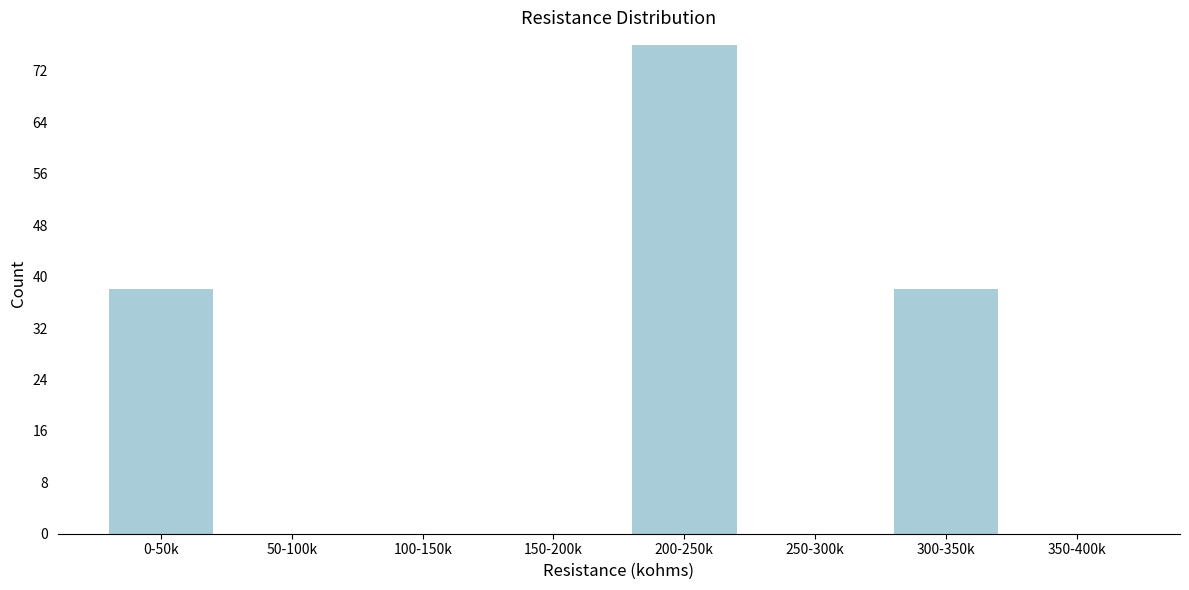

Reading left to right, transcribe all the data shown in this chart.

0-50k=38	50-100k=0	100-150k=0	150-200k=0	200-250k=76	250-300k=0	300-350k=38	350-400k=0